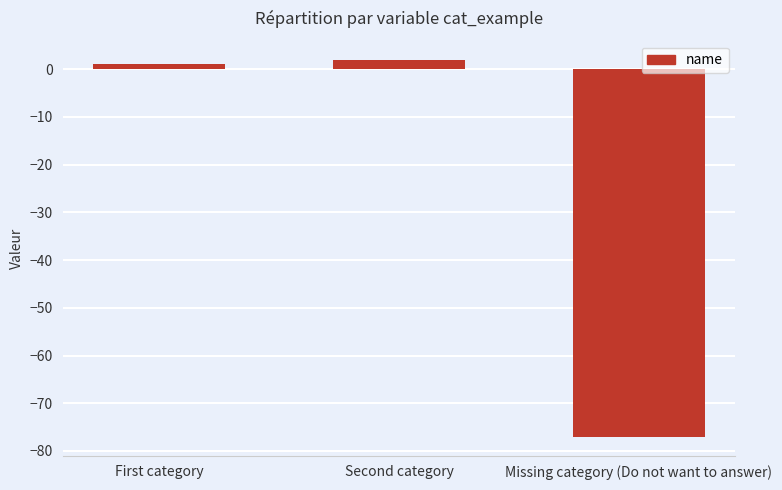

Which has a higher value, Missing category (Do not want to answer) or First category?

First category